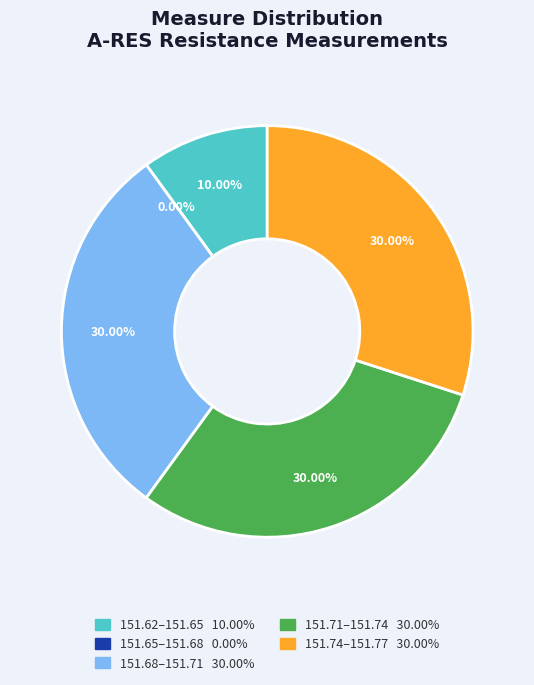

The 220517151941 slice represents 17% of the pie. True or false?

False